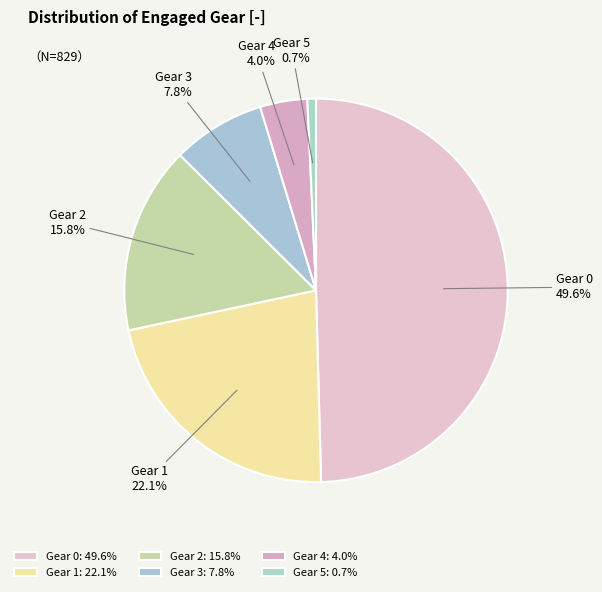

Count the number of slices in the pie.

6